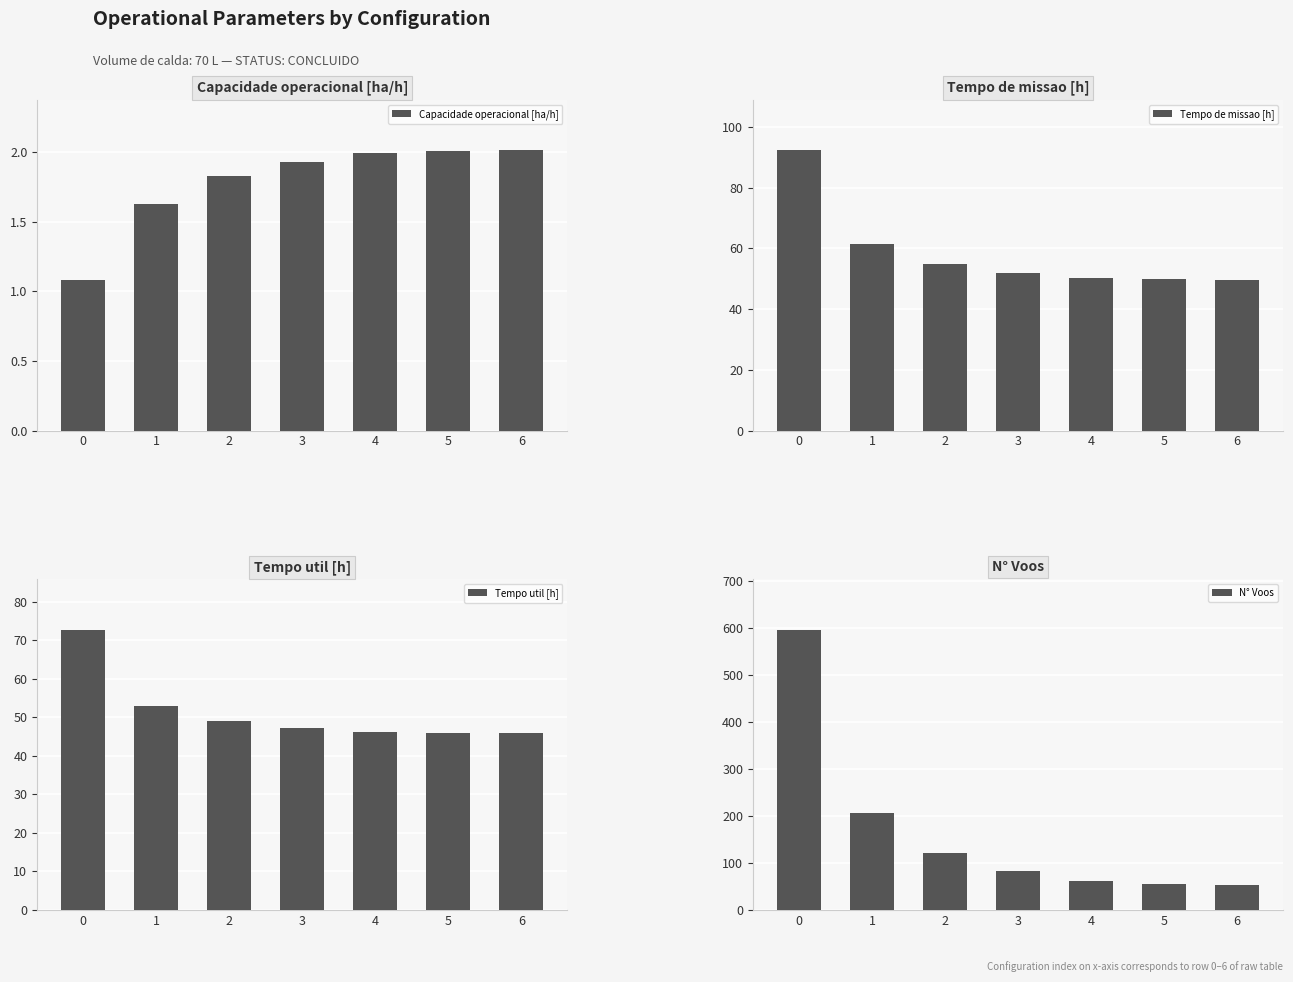

What is the sum of the Tempo util [h] values at 3 and 1?

100.3